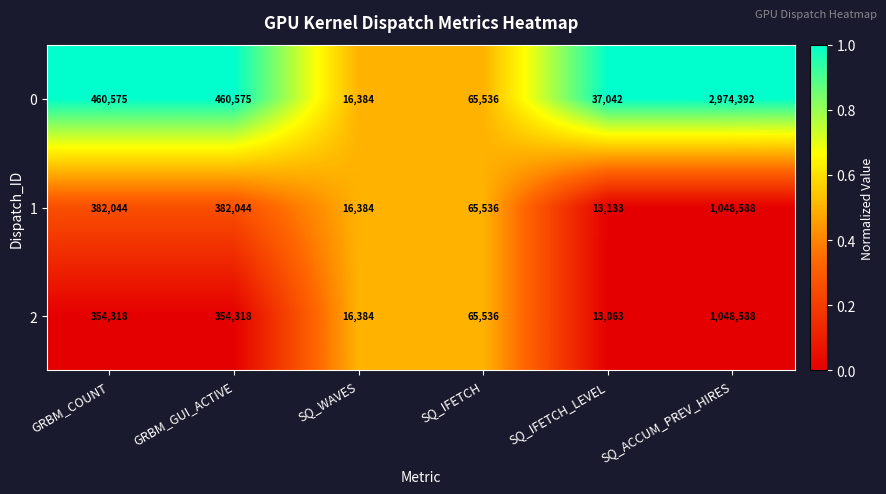

Which series has the widest spread of values?

0